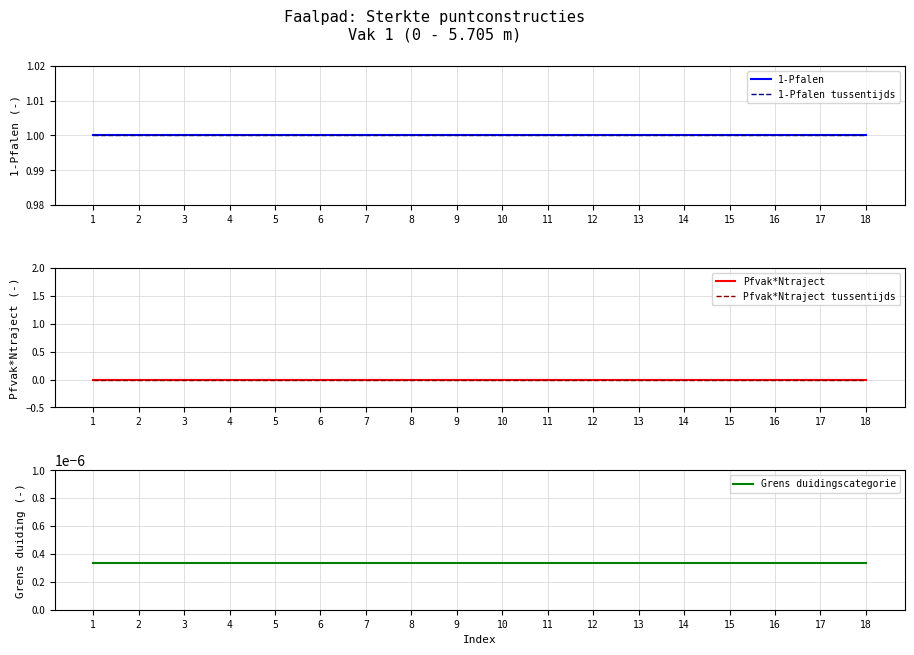

How many lines are shown in the chart?

5